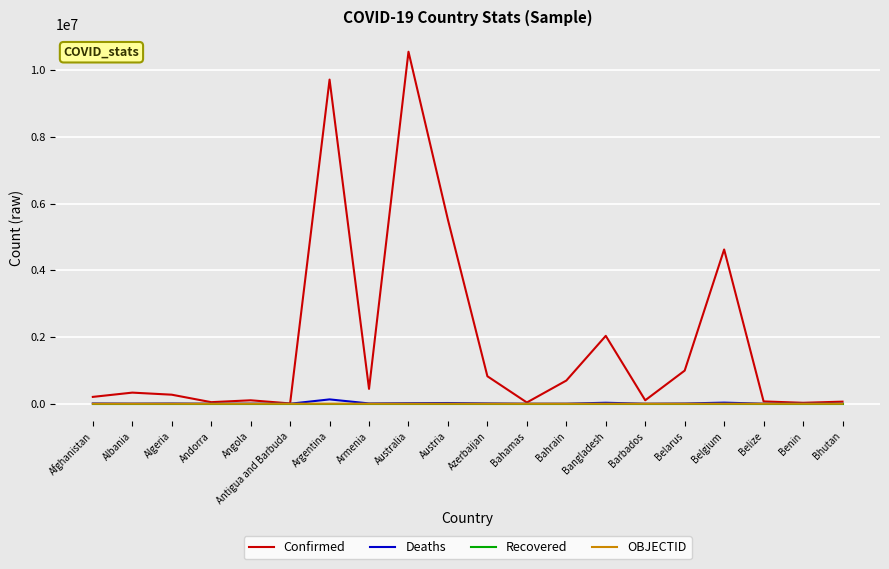

Which category has the highest value in the Confirmed series?

Australia